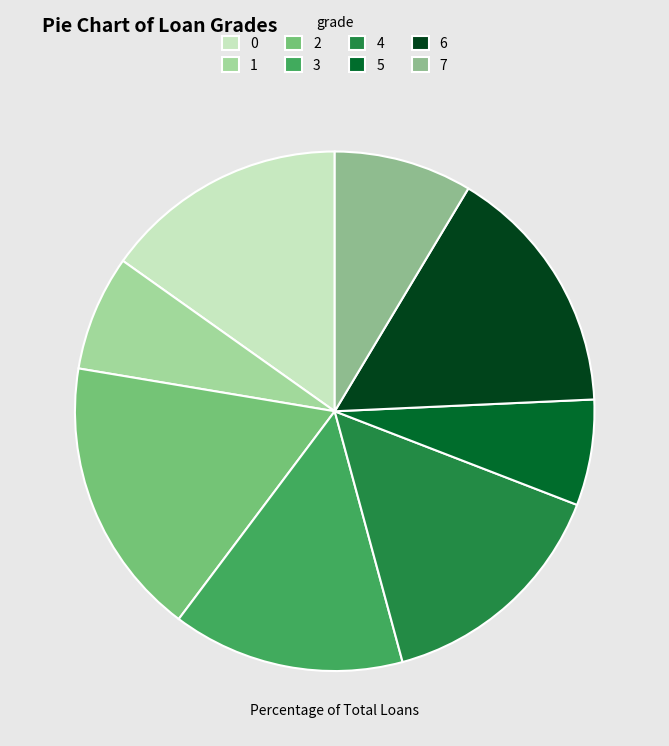

Count the number of slices in the pie.

8